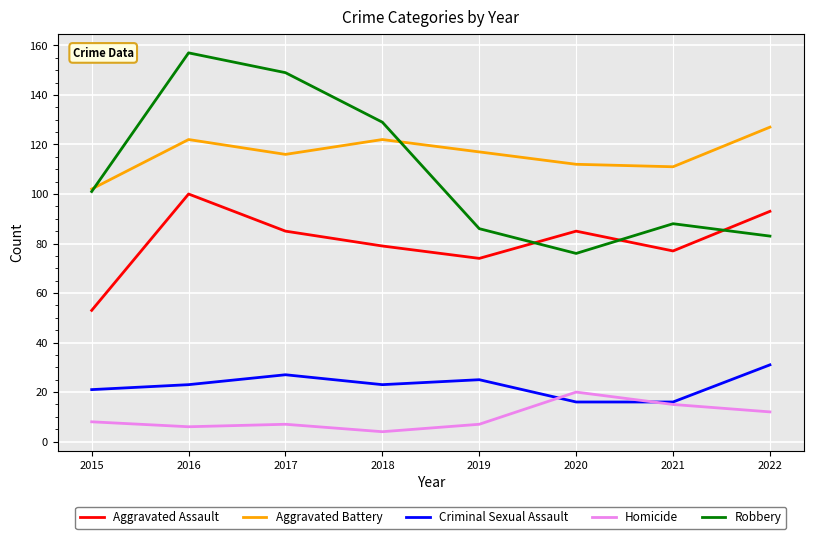

True or false: Homicide and Aggravated Battery cross at least once.

False